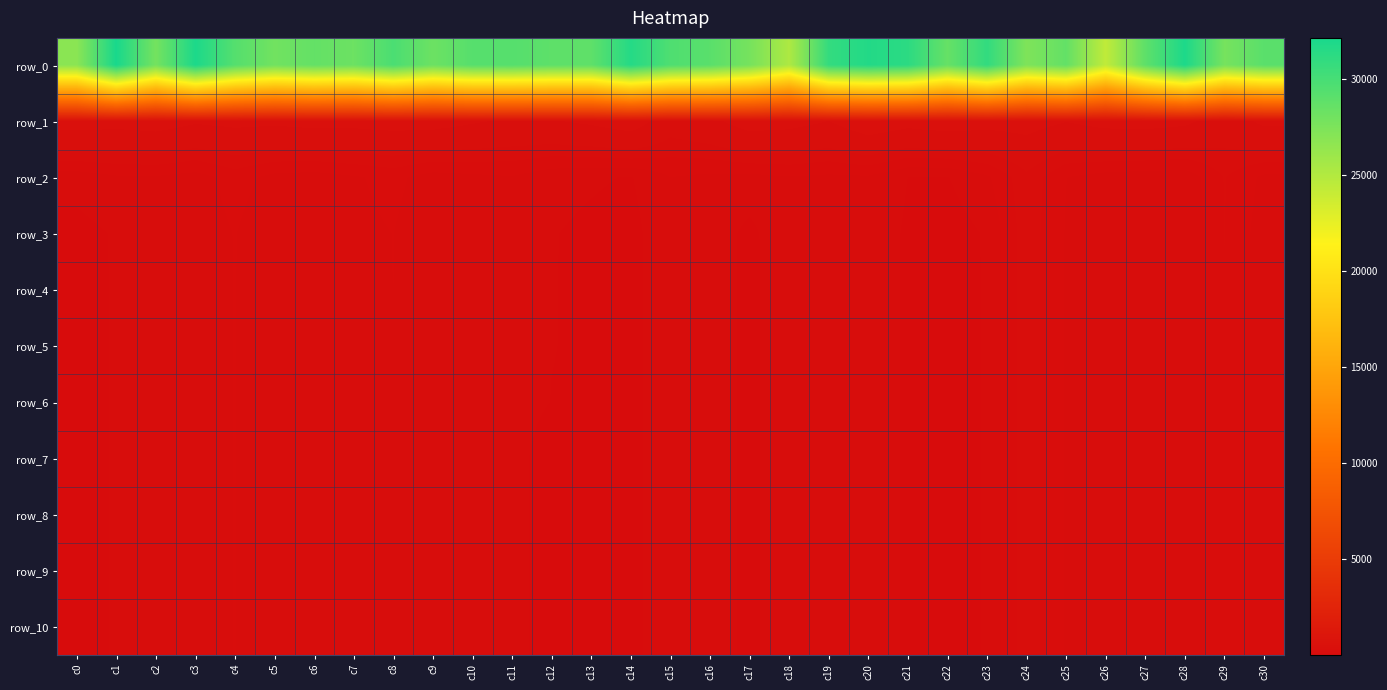

How many series are shown in this chart?

11